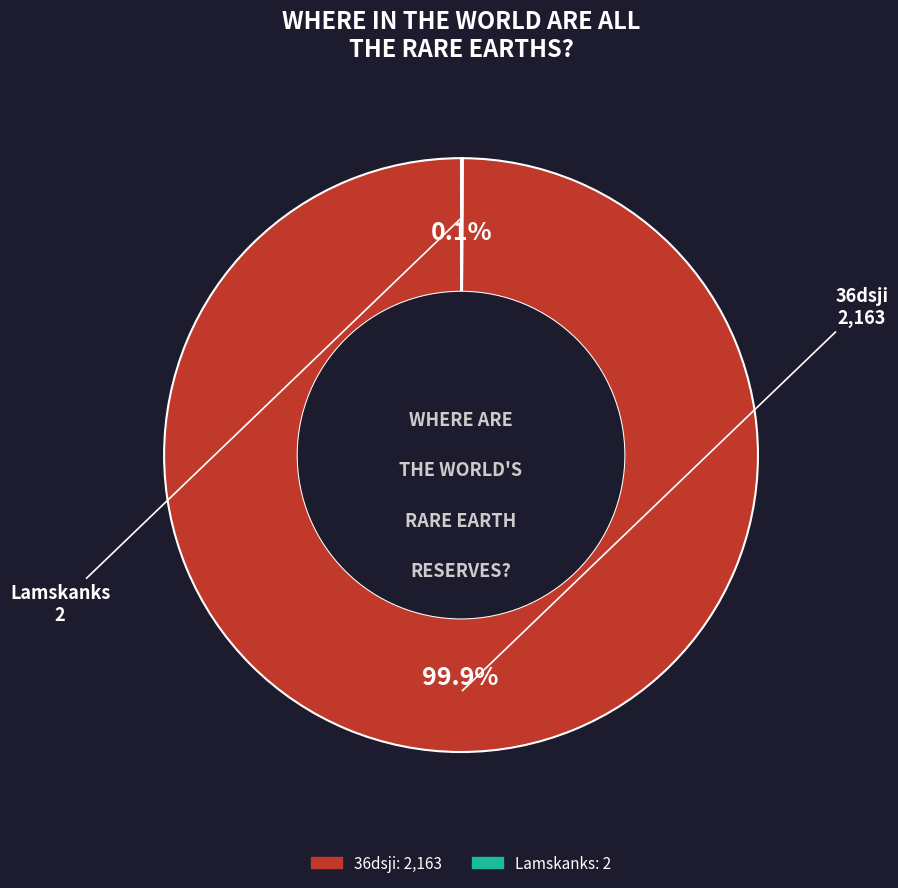

What is the largest slice in the pie chart?

36dsji